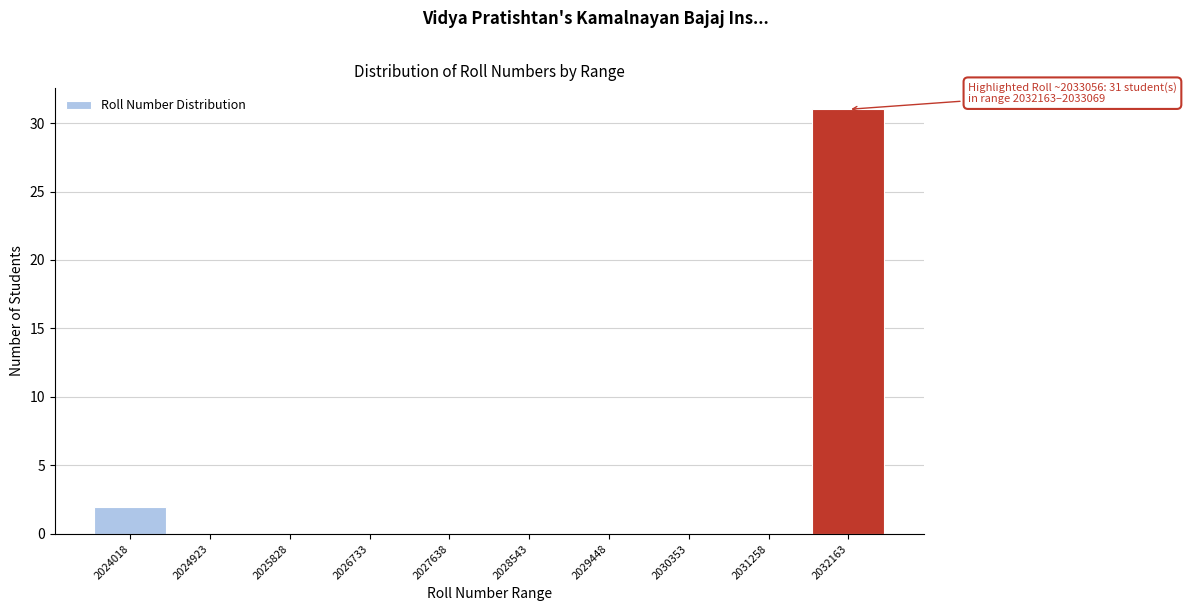

Reading right to left, transcribe all the data shown in this chart.

2032163=31	2031258=0	2030353=0	2029448=0	2028543=0	2027638=0	2026733=0	2025828=0	2024923=0	2024018=2